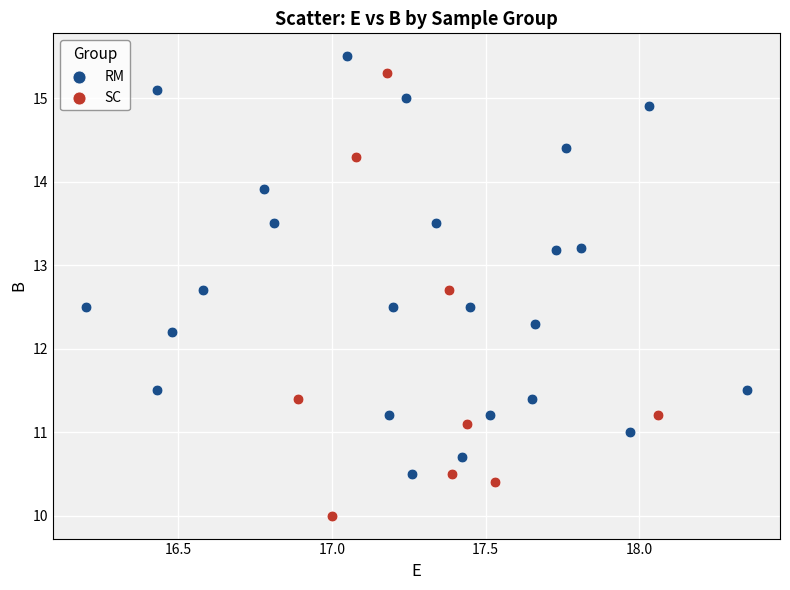

Which series has the widest spread of Y values?

SC